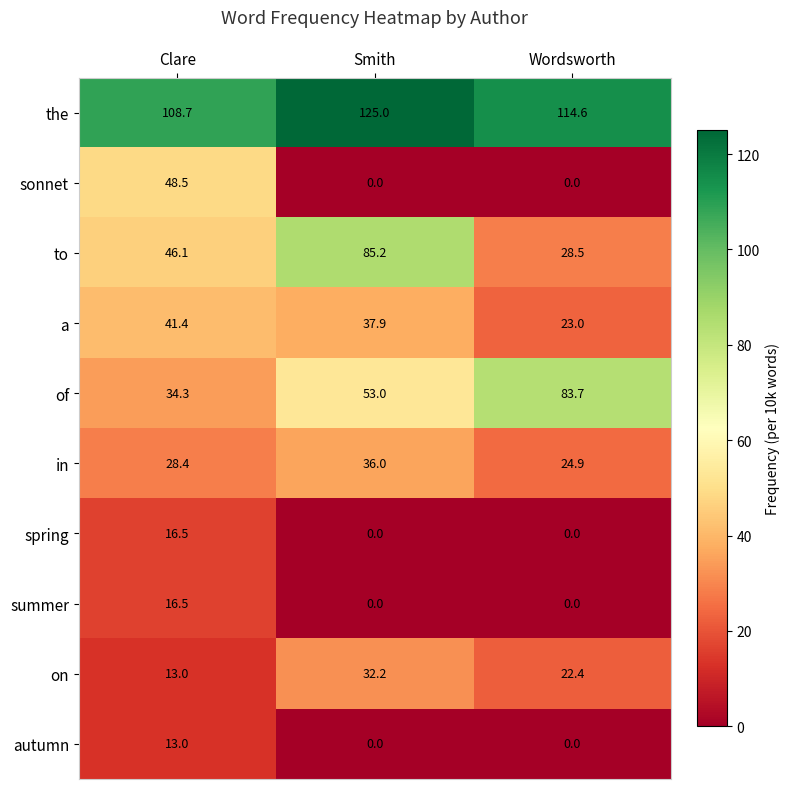

What is the total value across all series at Wordsworth?

297.1